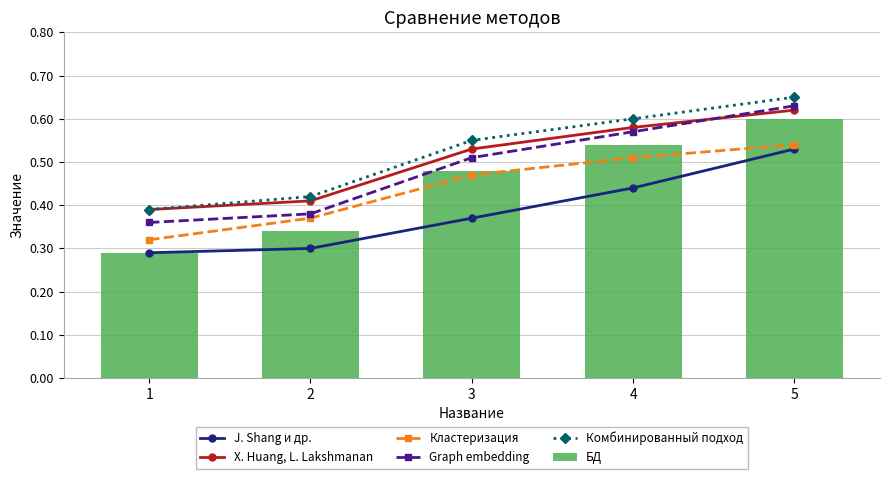

Reading right to left, list all the values displayed in this chart.

J. Shang и др.: 0.5	0.4	0.4	0.3	0.3
X. Huang, L. Lakshmanan: 0.6	0.6	0.5	0.4	0.4
Кластеризация: 0.5	0.5	0.5	0.4	0.3
Graph embedding: 0.6	0.6	0.5	0.4	0.4
Комбинированный подход: 0.7	0.6	0.6	0.4	0.4
БД: 0.6	0.5	0.5	0.3	0.3